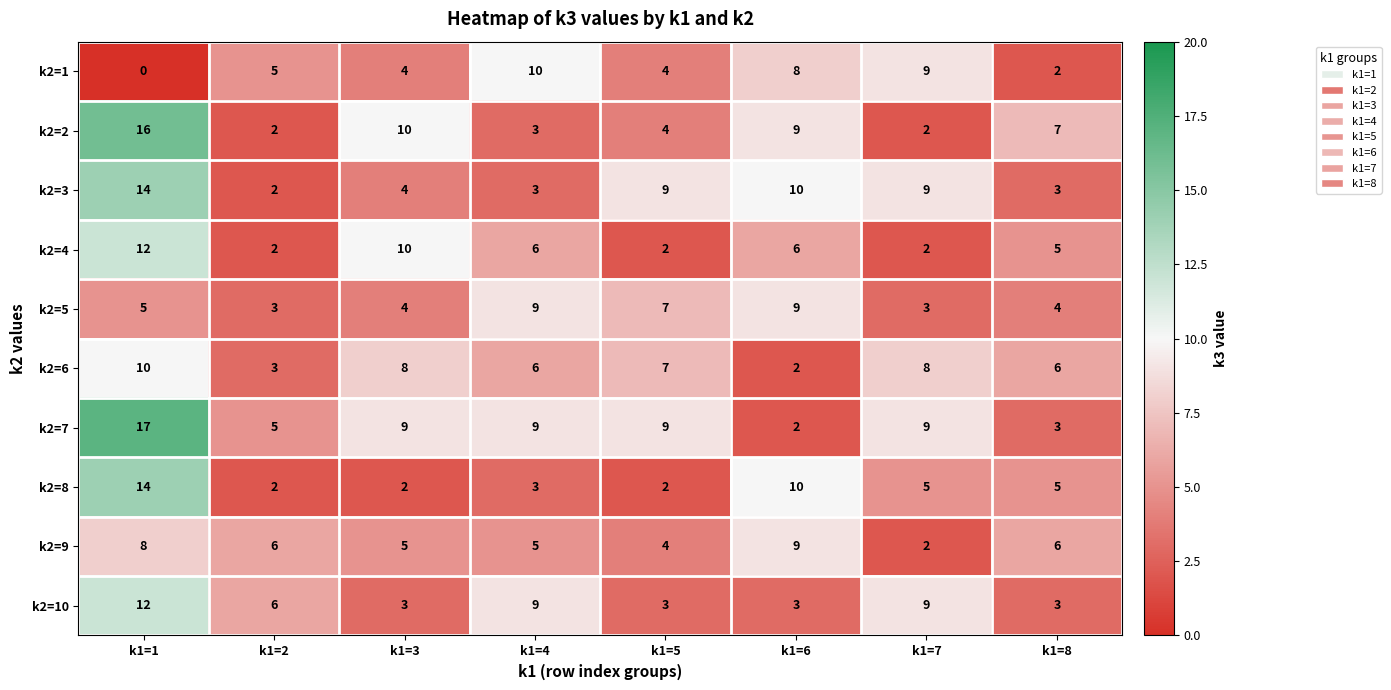

What is the average value of the k2=7 series?

8